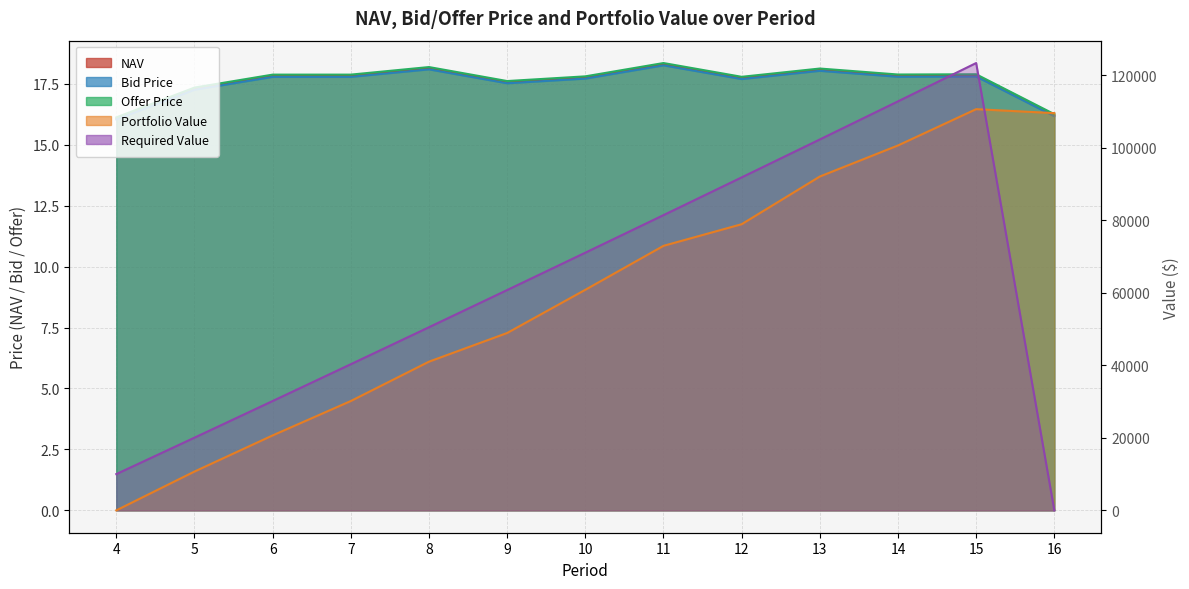

What is the difference between the Offer Price values at 9 and 13?

0.5